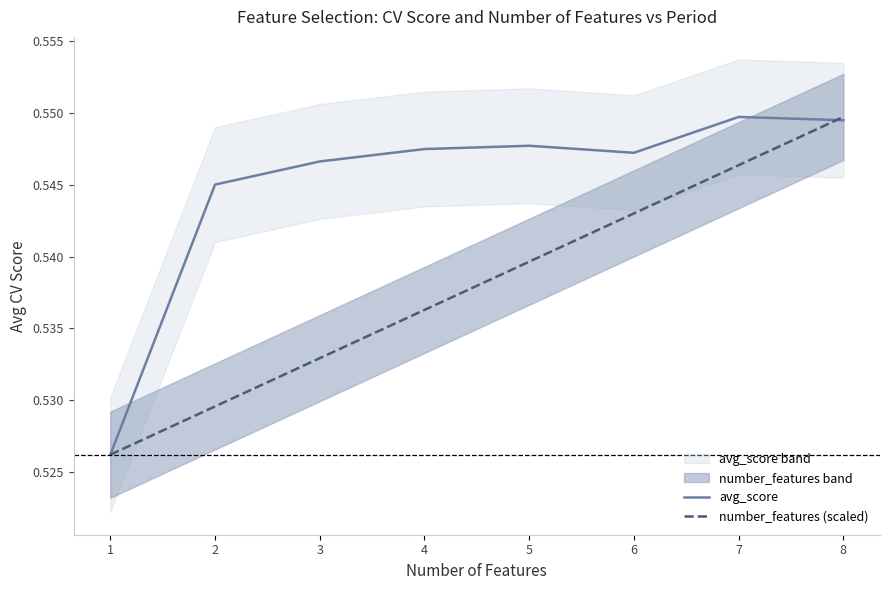

What is the sum of all avg_score values?

4.4